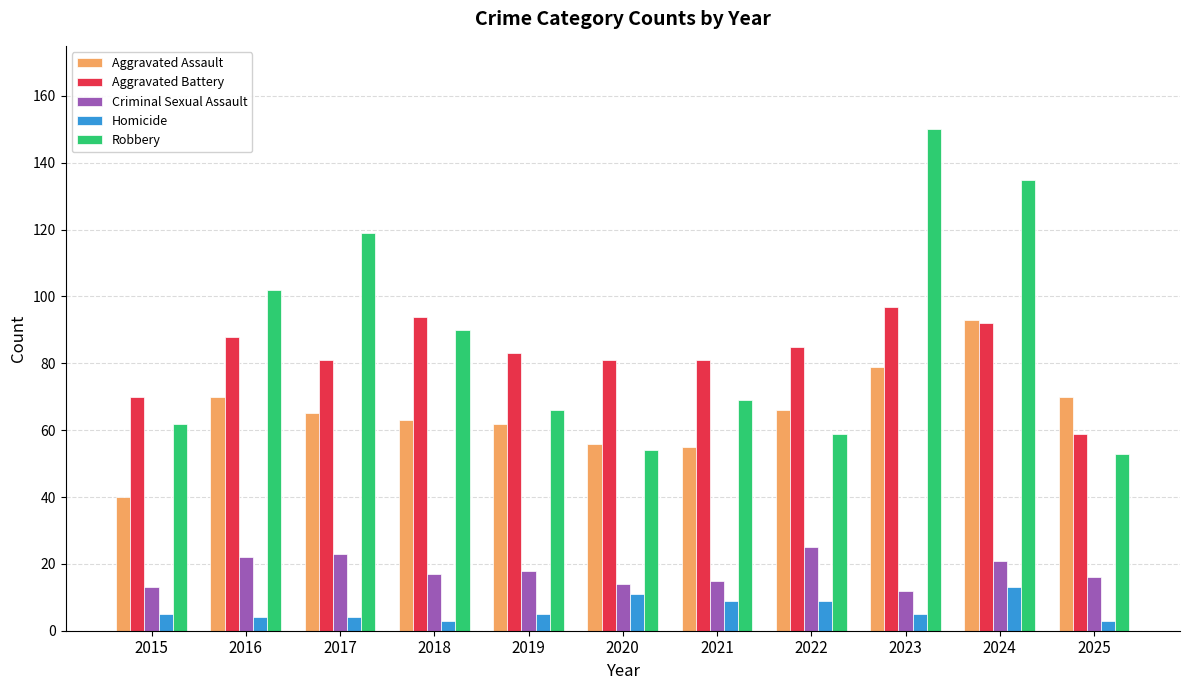

What is the difference between the Homicide values at 2016 and 2019?

1